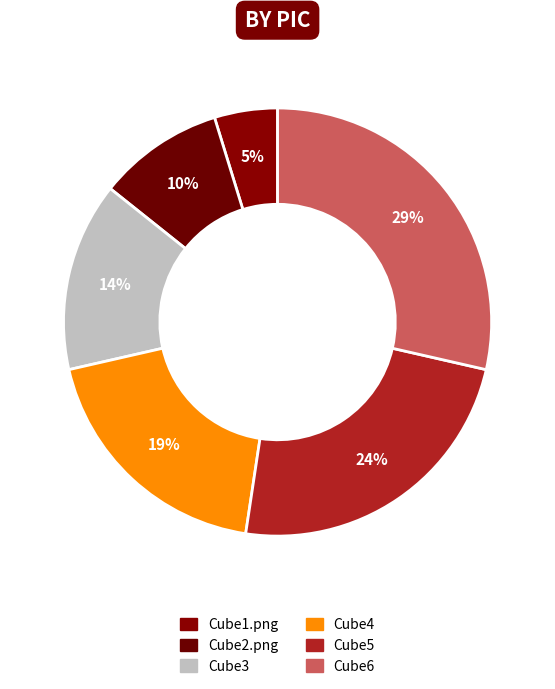

How many slices are in this pie chart?

6